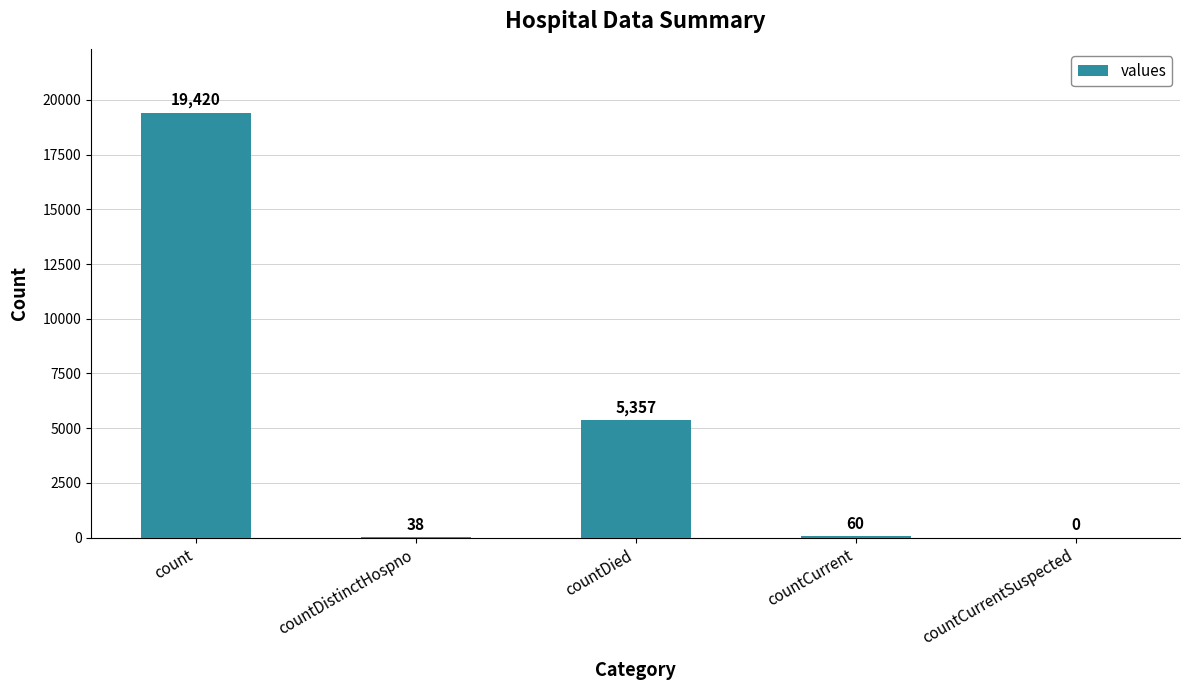

True or false: the data shows 8580 at countDied.

False